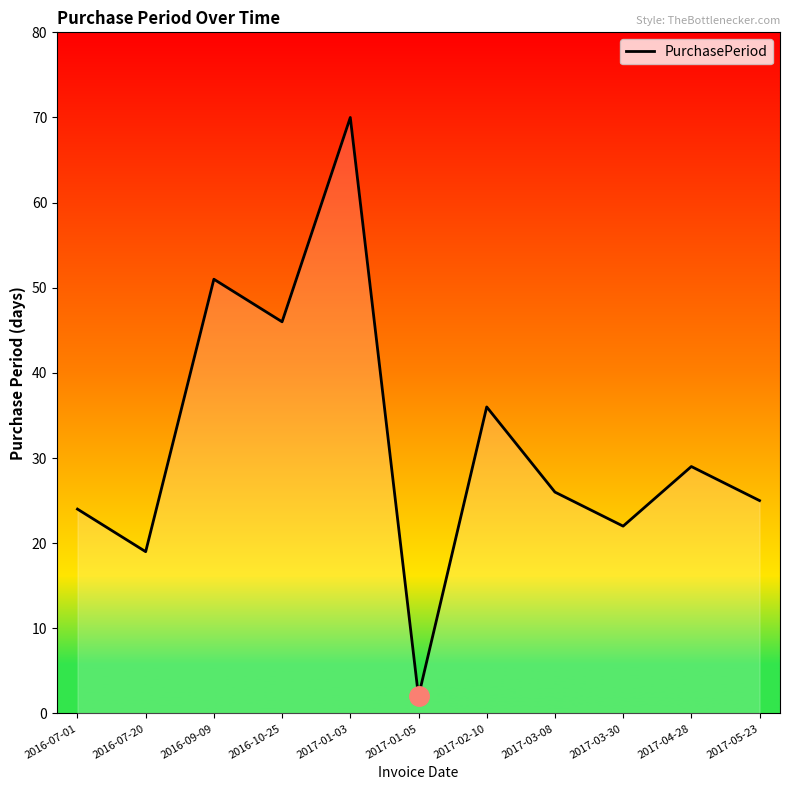

Rank the categories by value from highest to lowest.

2017-01-03, 2016-09-09, 2016-10-25, 2017-02-10, 2017-04-28, 2017-03-08, 2017-05-23, 2016-07-01, 2017-03-30, 2016-07-20, 2017-01-05